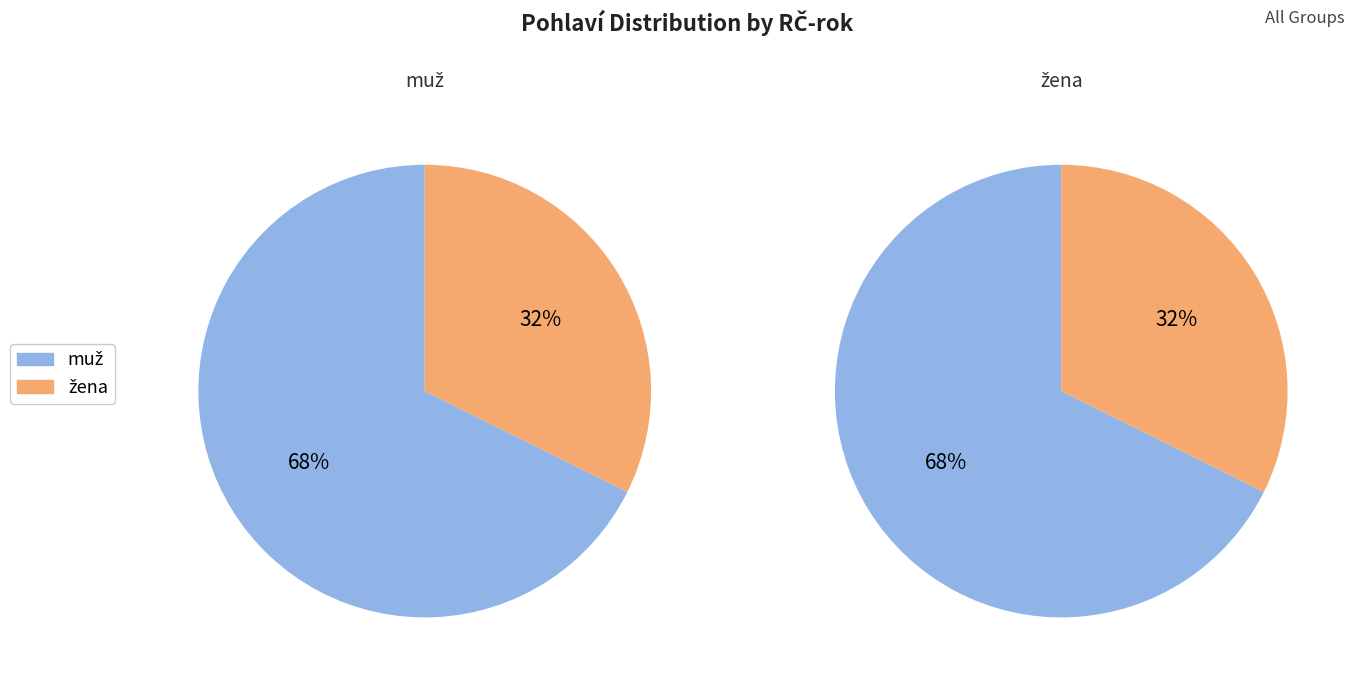

At muž, list the series in order from largest to smallest.

muž, žena